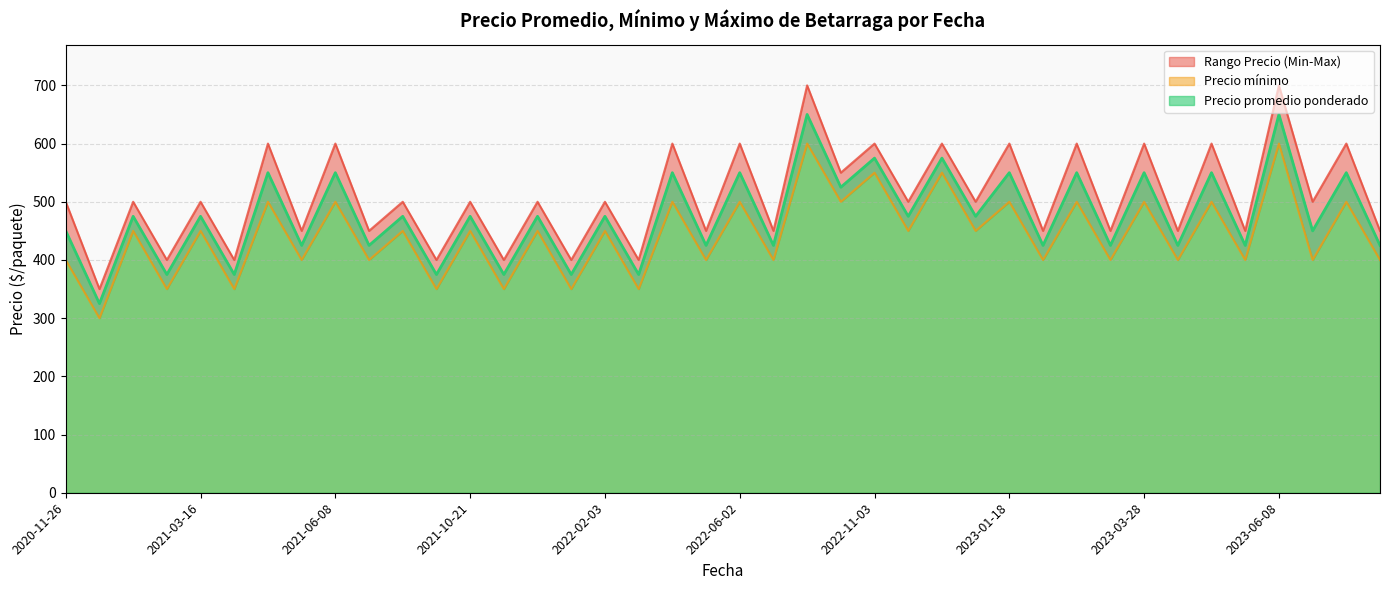

What is the minimum value for Precio promedio ponderado?

325